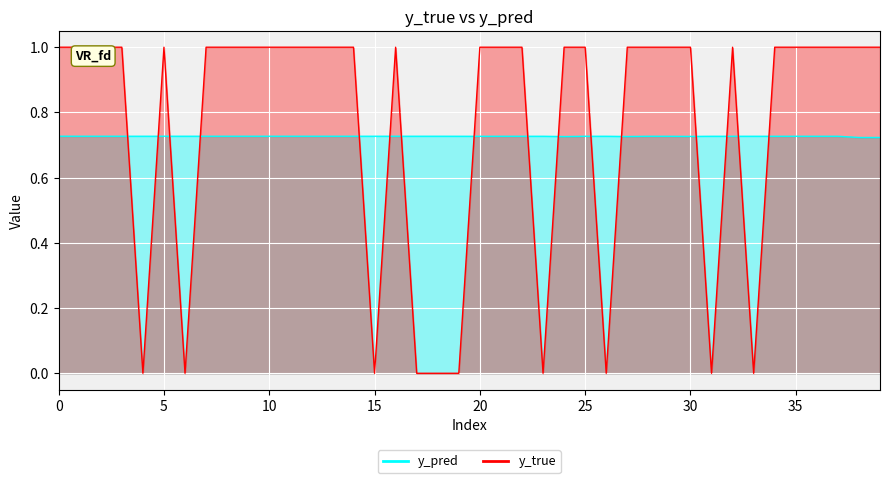

What is the value of the y_pred point at the 21st from the left?

0.7